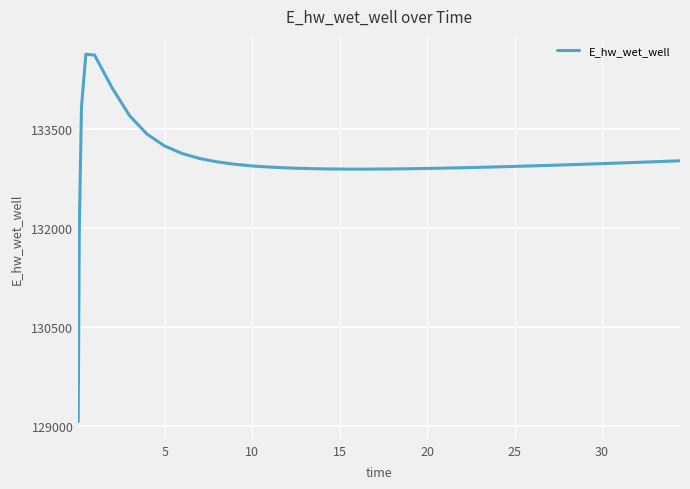

What is the minimum value shown in the chart?

129070.3